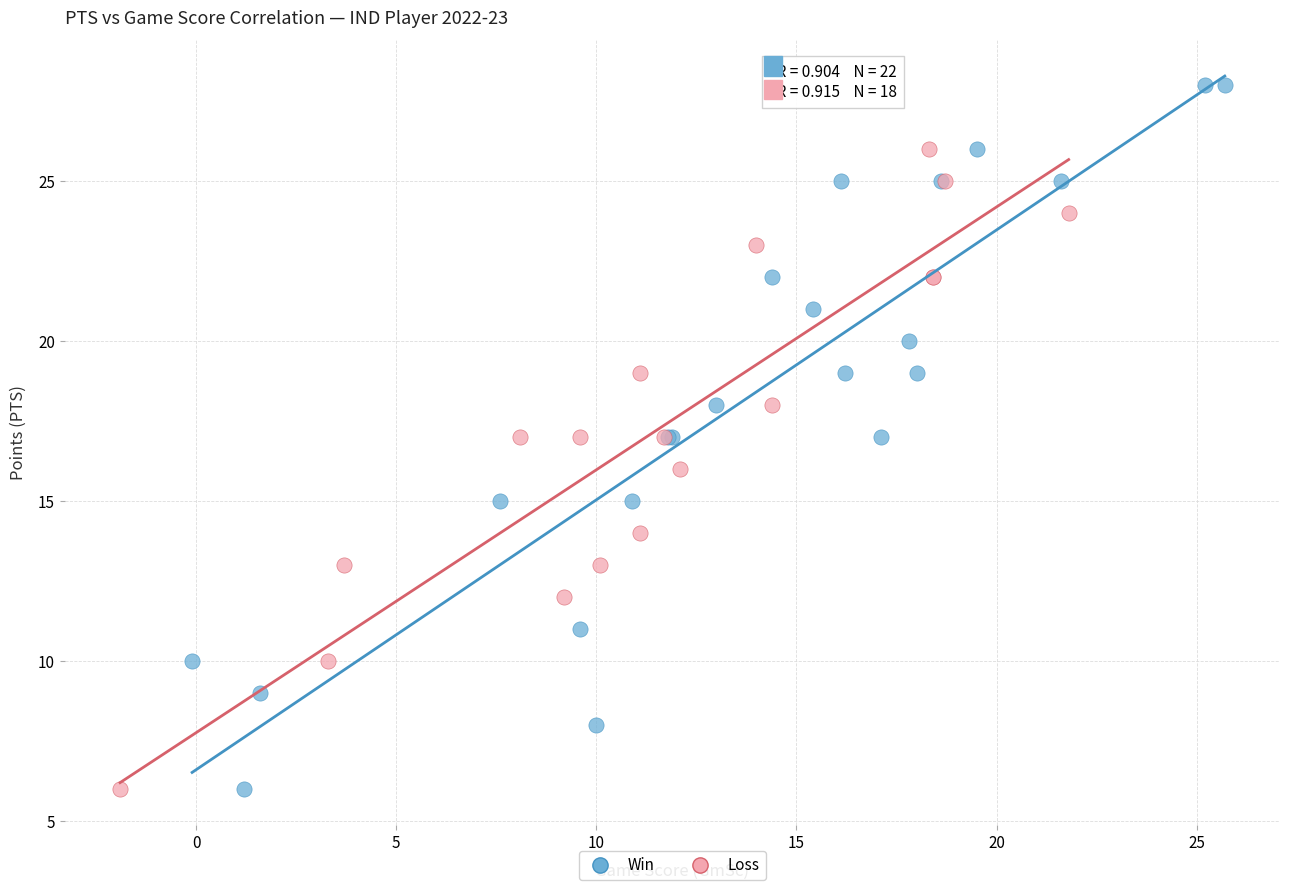

Which series has the largest Y range (max minus min)?

Win